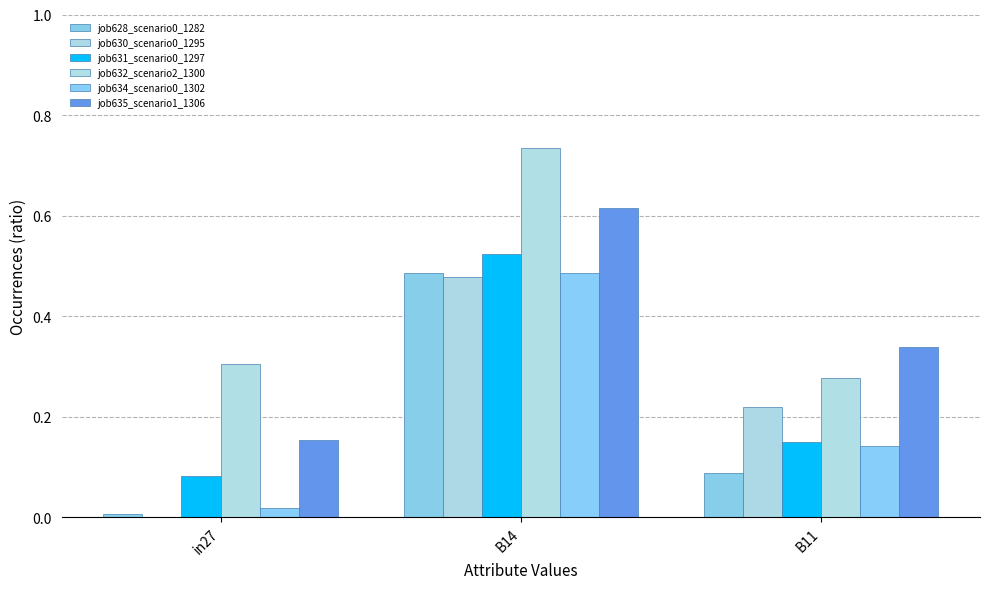

Rank the categories by job634_scenario0_1302 value from lowest to highest.

in27, B11, B14